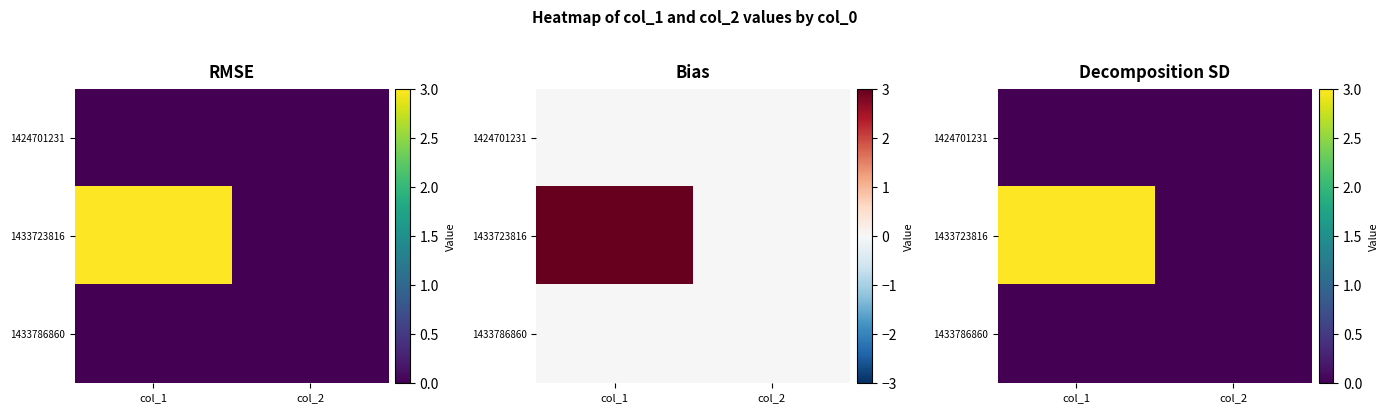

Which category has the lowest value across all series?

col_1